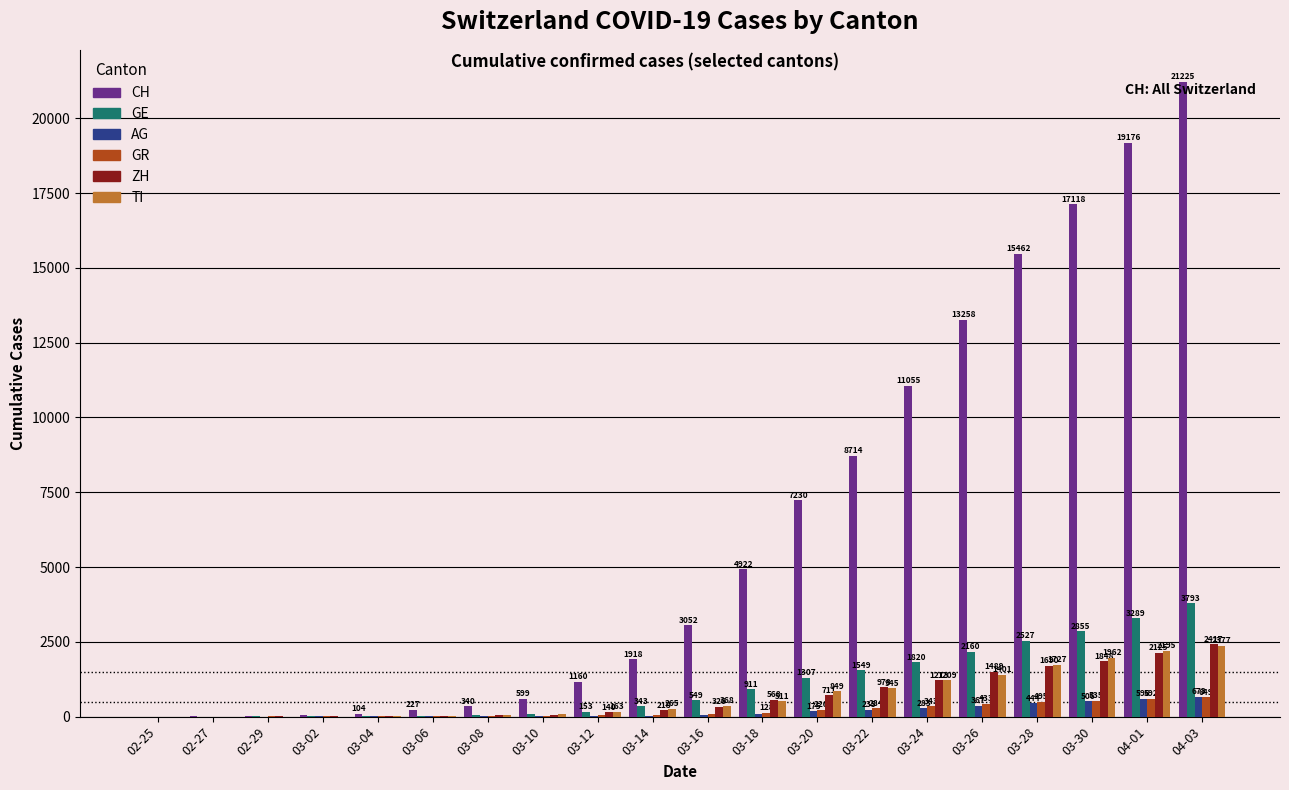

True or false: AG has a value of 0 at 02-25.

True